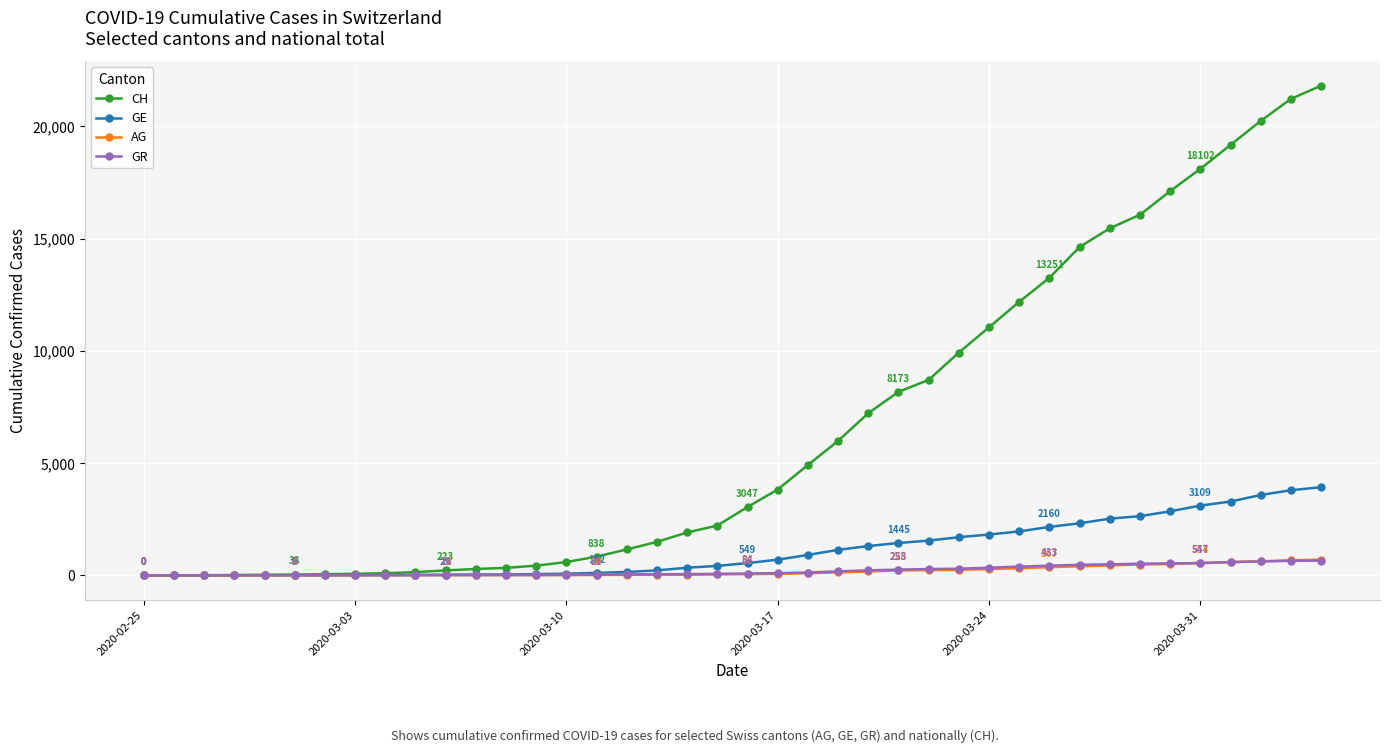

Which series has the widest spread of values?

CH